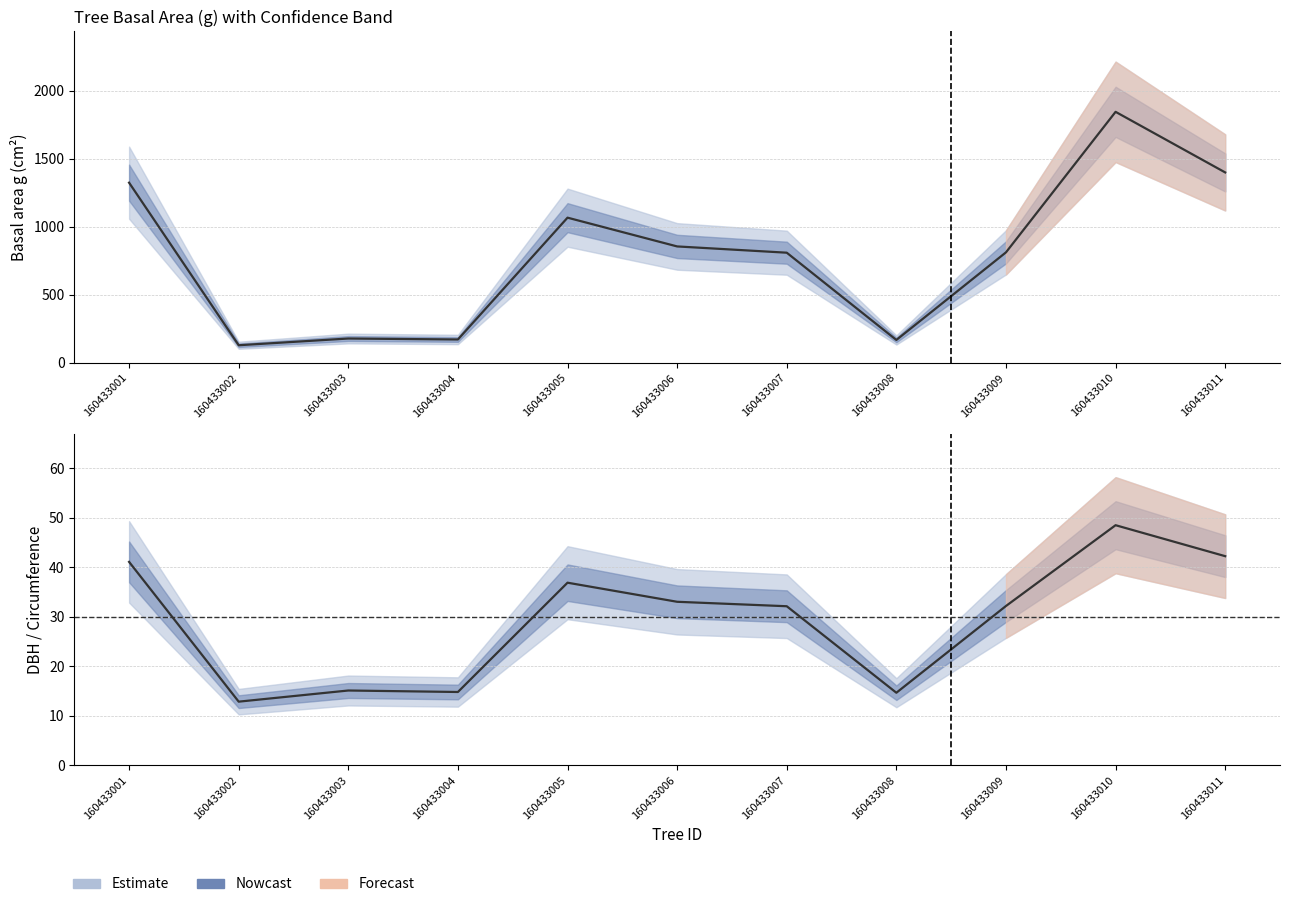

Where is the first local maximum for g?

160433003